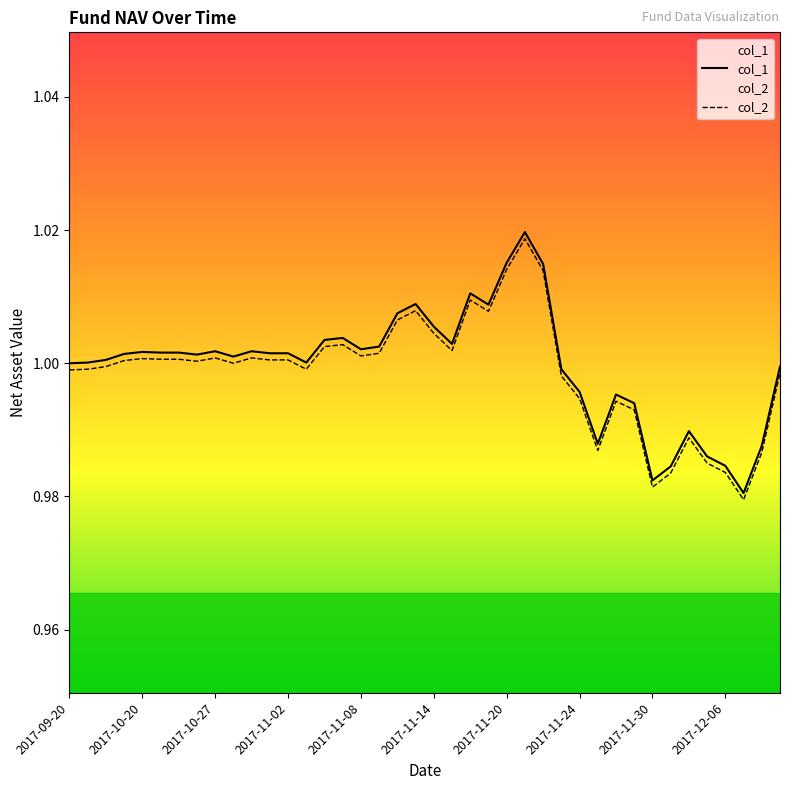

Reading left to right, extract all data points from this chart.

col_1: 1.0	1.0	1.0	1.0	1.0	1.0	1.0	1.0	1.0	1.0	1.0	1.0	1.0	1.0	1.0	1.0	1.0	1.0	1.0	1.0	1.0	1.0	1.0	1.0	1.0	1.0	1.0	1.0	1.0	1.0	1.0	1.0	1.0	1.0	1.0	1.0	1.0	1.0	1.0	1.0
col_2: 1.0	1.0	1.0	1.0	1.0	1.0	1.0	1.0	1.0	1.0	1.0	1.0	1.0	1.0	1.0	1.0	1.0	1.0	1.0	1.0	1.0	1.0	1.0	1.0	1.0	1.0	1.0	1.0	1.0	1.0	1.0	1.0	1.0	1.0	1.0	1.0	1.0	1.0	1.0	1.0